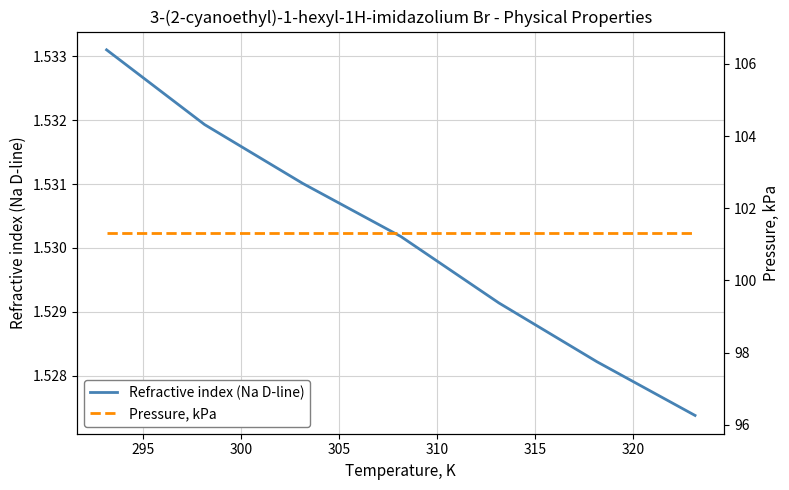

Which has a higher value, 295 or 310?

295